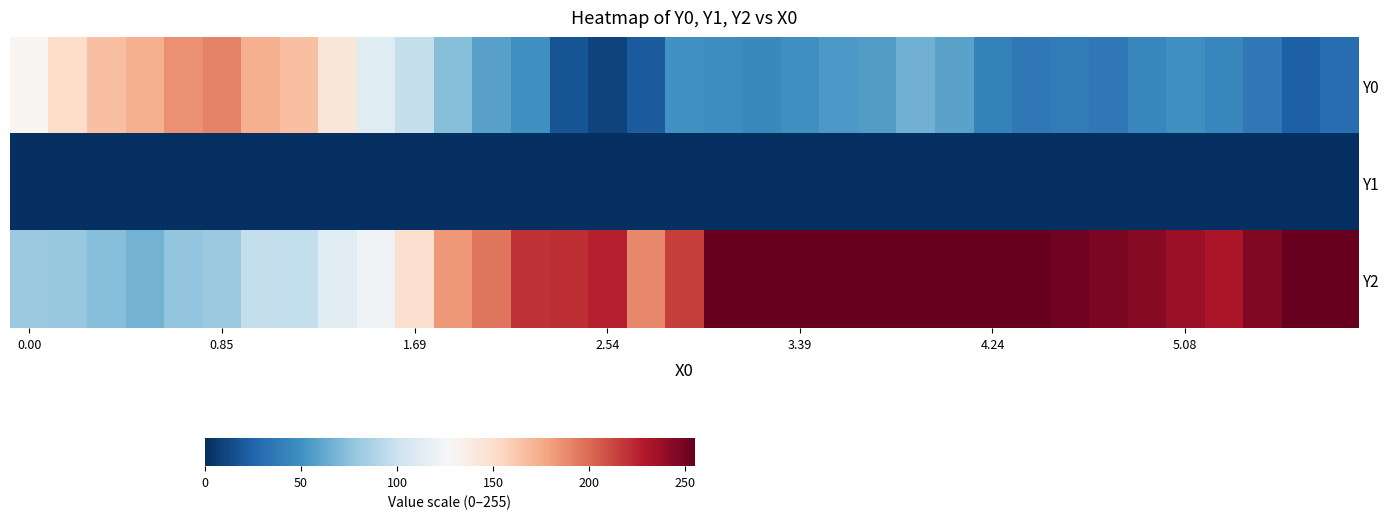

Rank the series by their average value, from highest to lowest.

Y2, Y0, Y1